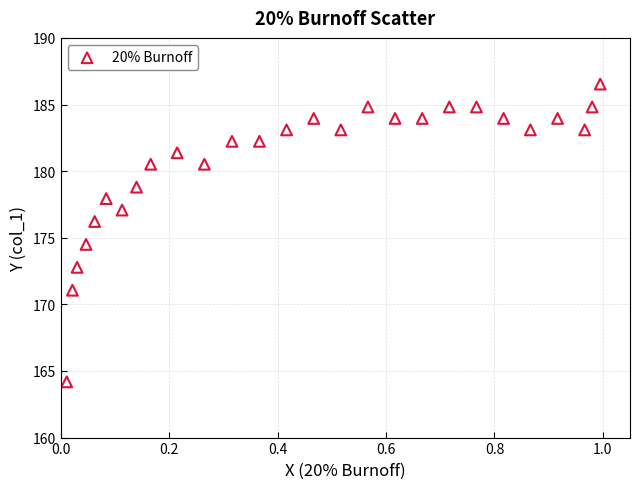

What is the range of Y values (max minus min)?

22.3